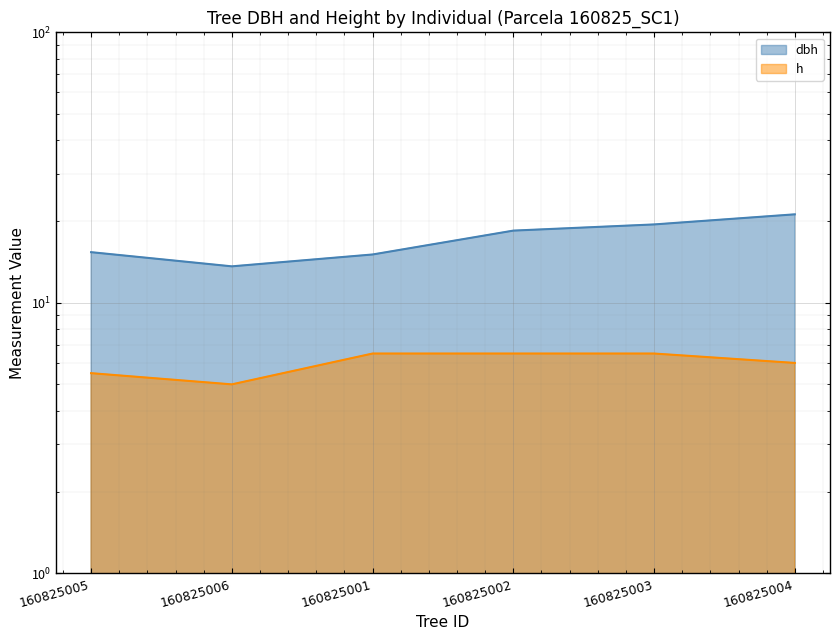

At which label does dbh reach its peak?

160825004